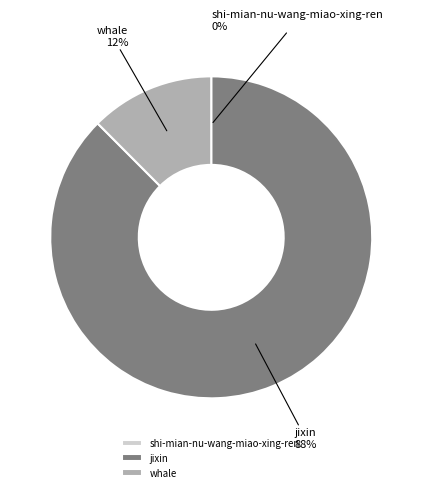

The jixin slice represents 88% of the pie. True or false?

True